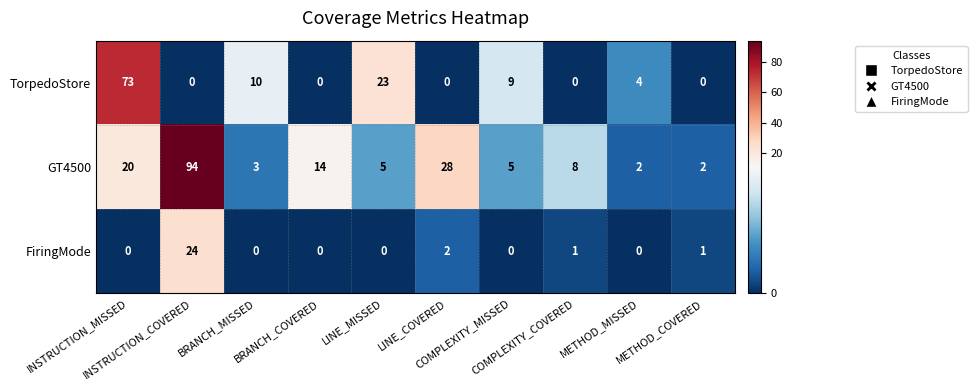

Rank the series by their average value, from highest to lowest.

GT4500, TorpedoStore, FiringMode